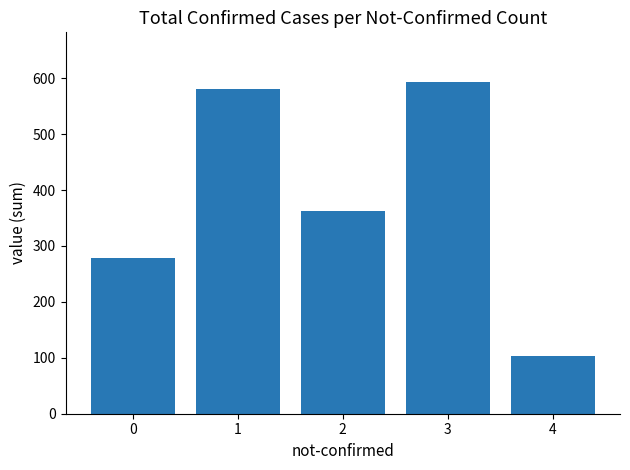

True or false: the data shows 237 at 1.

False